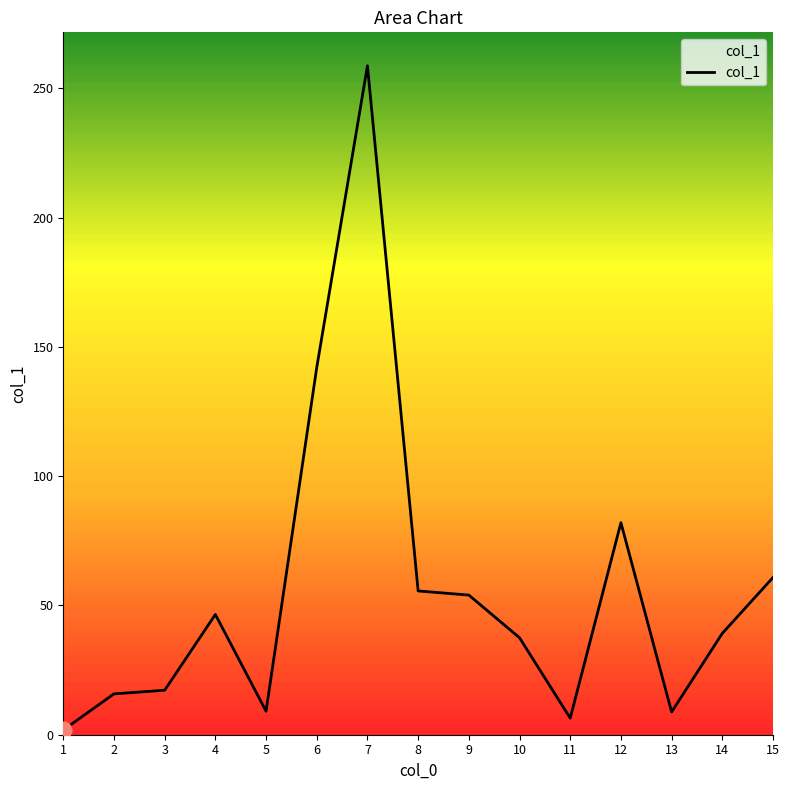

What is the minimum value shown in the chart?

1.8